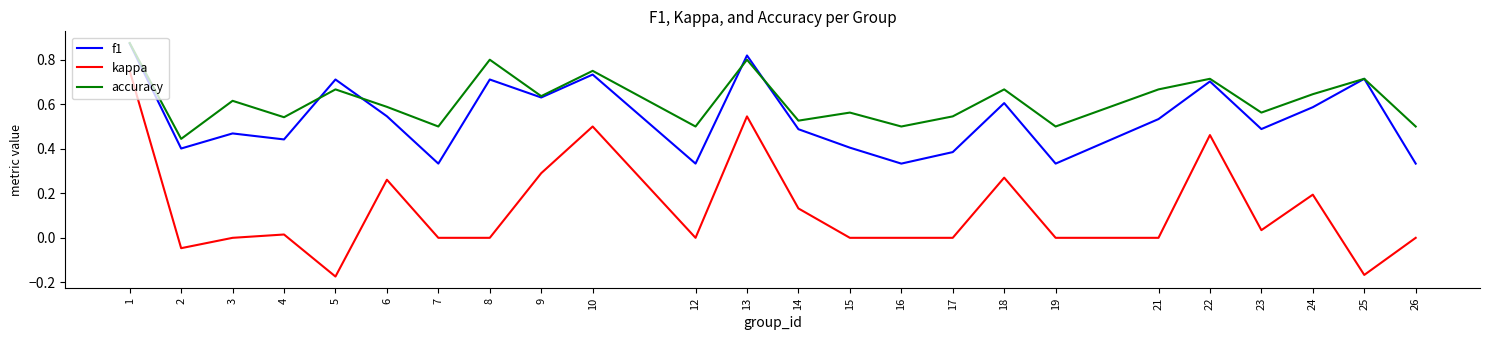

Is the value of accuracy at 17 greater than the value of kappa at 10?

Yes